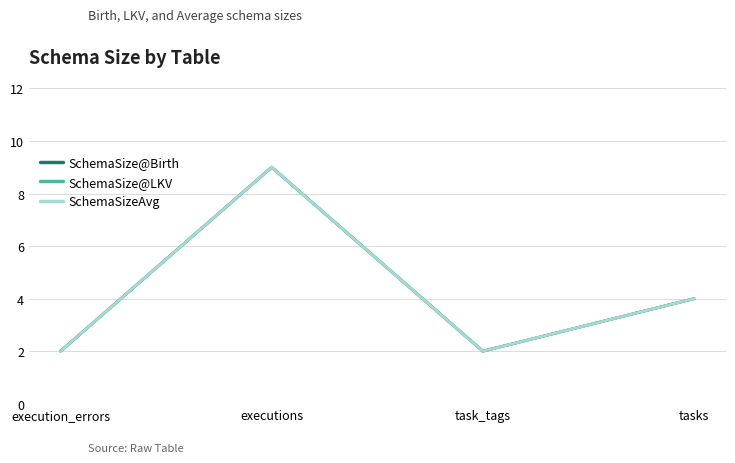

True or false: SchemaSize@Birth has more than 2 interior local peaks.

False